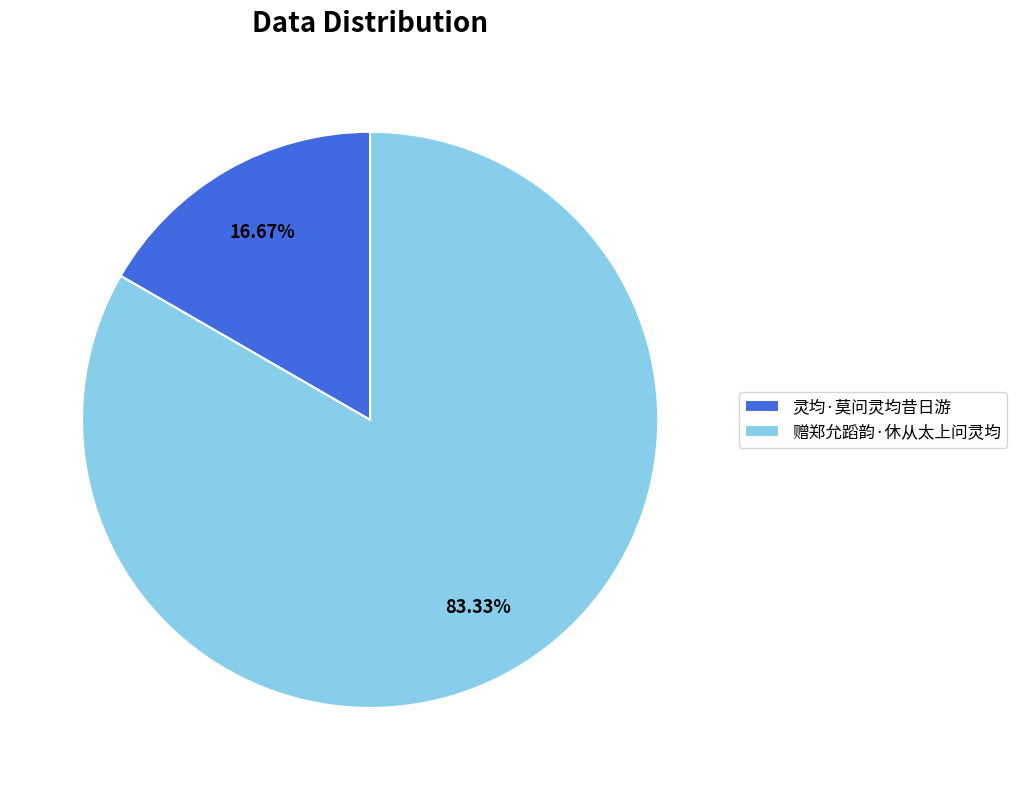

Does any single category account for the majority?

Yes